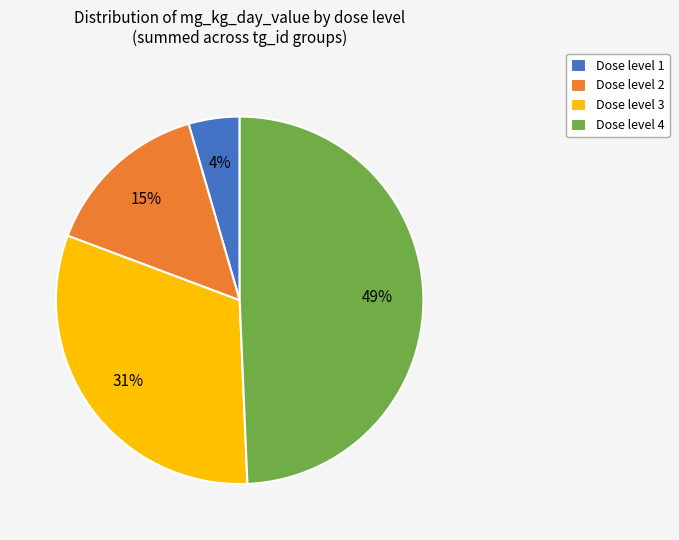

How many slices are in this pie chart?

4